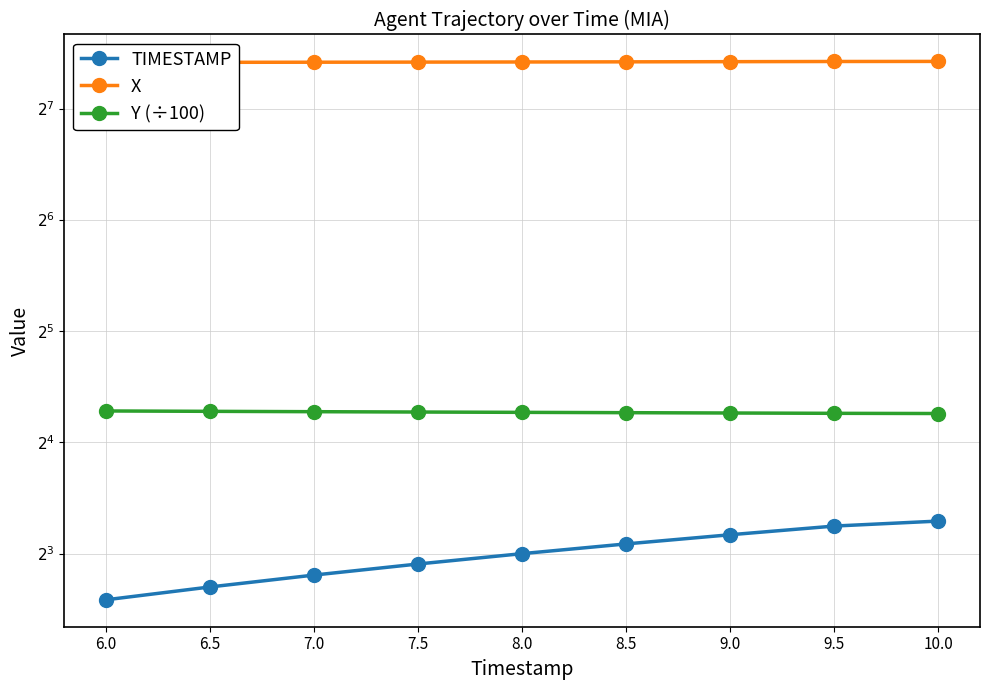

Rank the categories by TIMESTAMP value from highest to lowest.

10.0, 9.5, 9.0, 8.5, 8.0, 7.5, 7.0, 6.5, 6.0